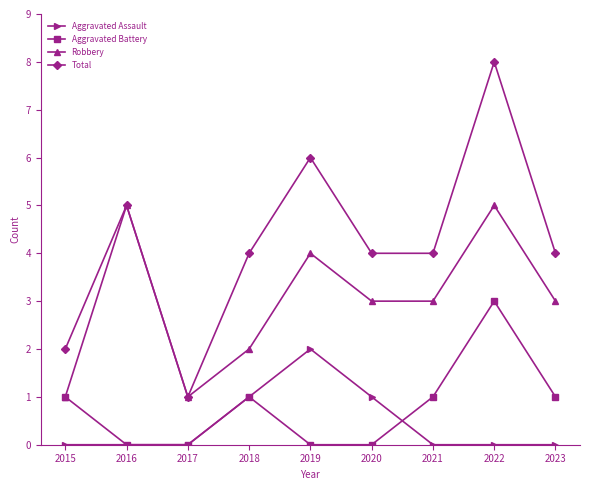

The Aggravated Assault series shows -1 at 2015. True or false?

False